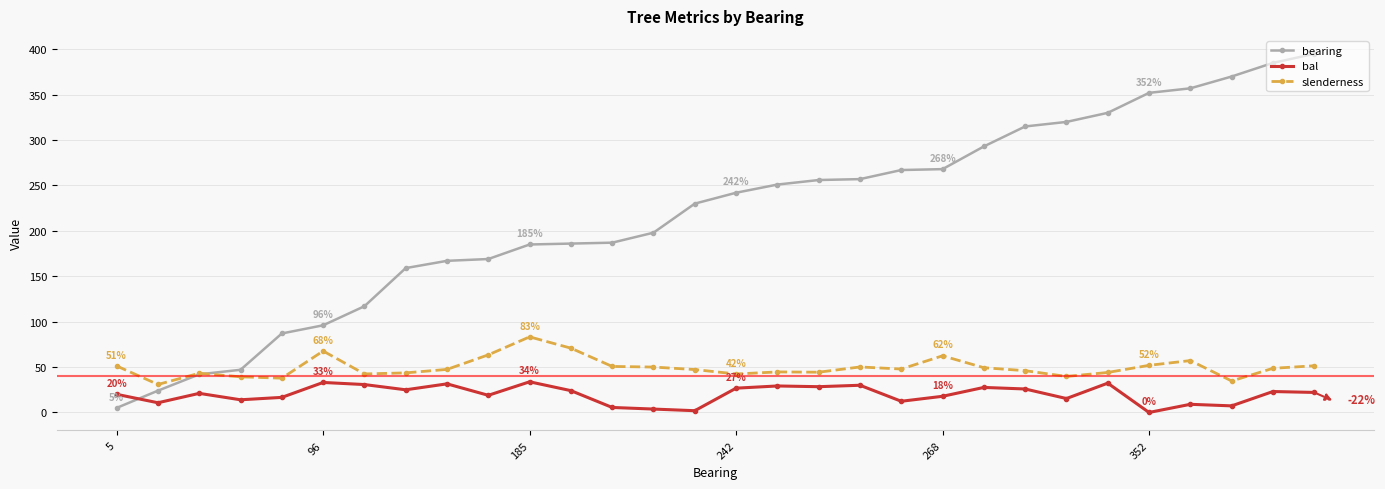

True or false: bal and slenderness intersect in this chart.

False